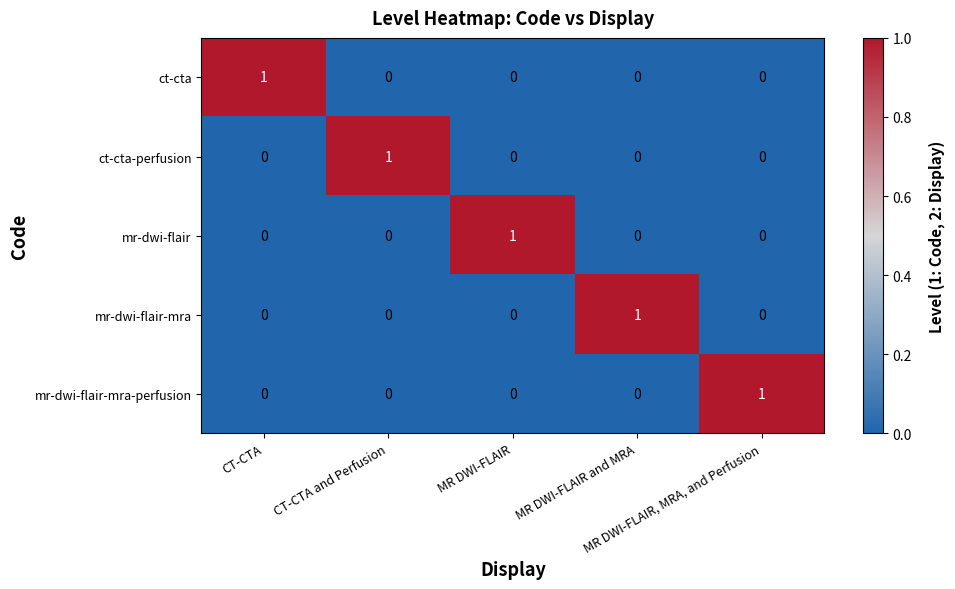

What is the total value across all series at MR DWI-FLAIR, MRA, and Perfusion?

1